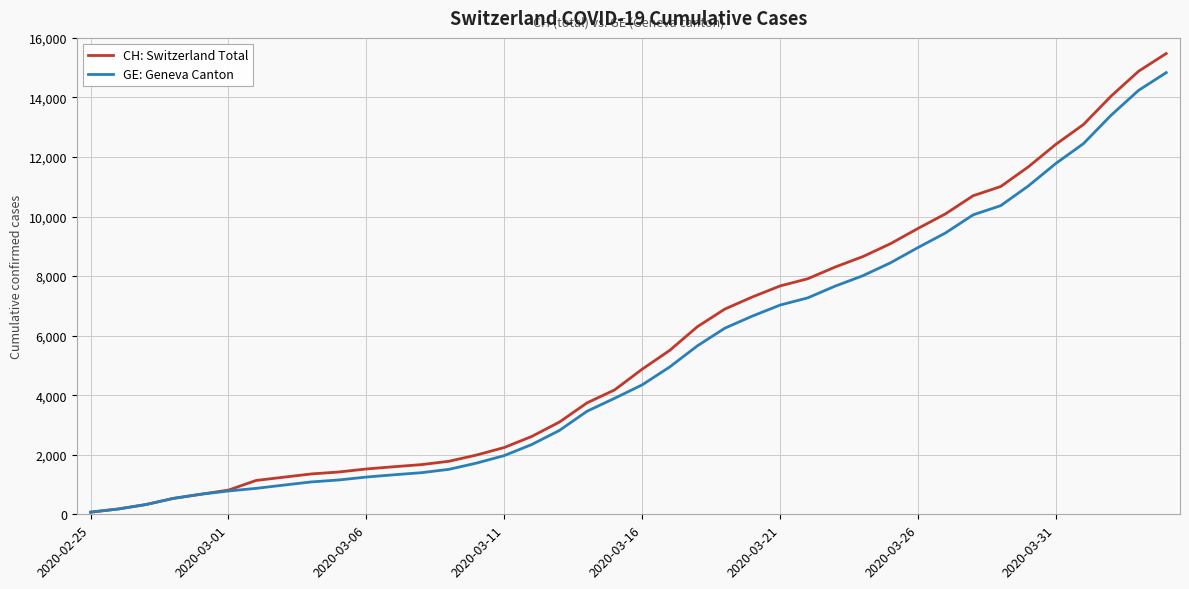

Does the chart have visible grid lines?

Yes